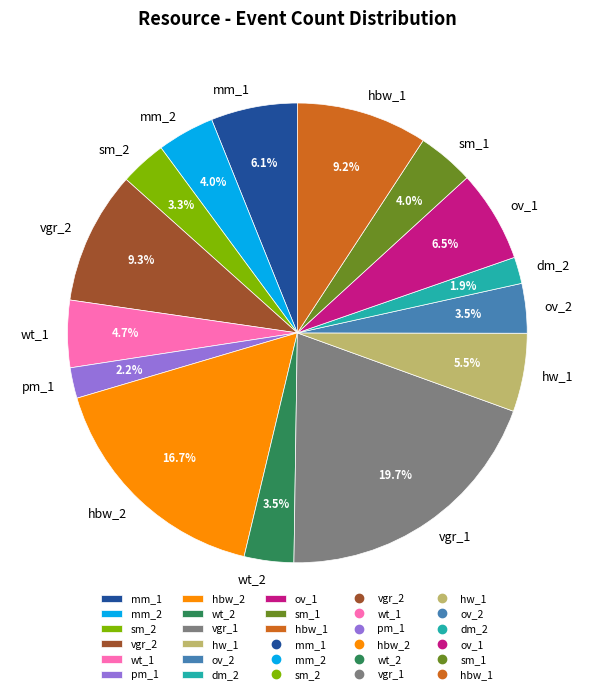

What percentage is the mm_1 slice, to the nearest percent?

6%